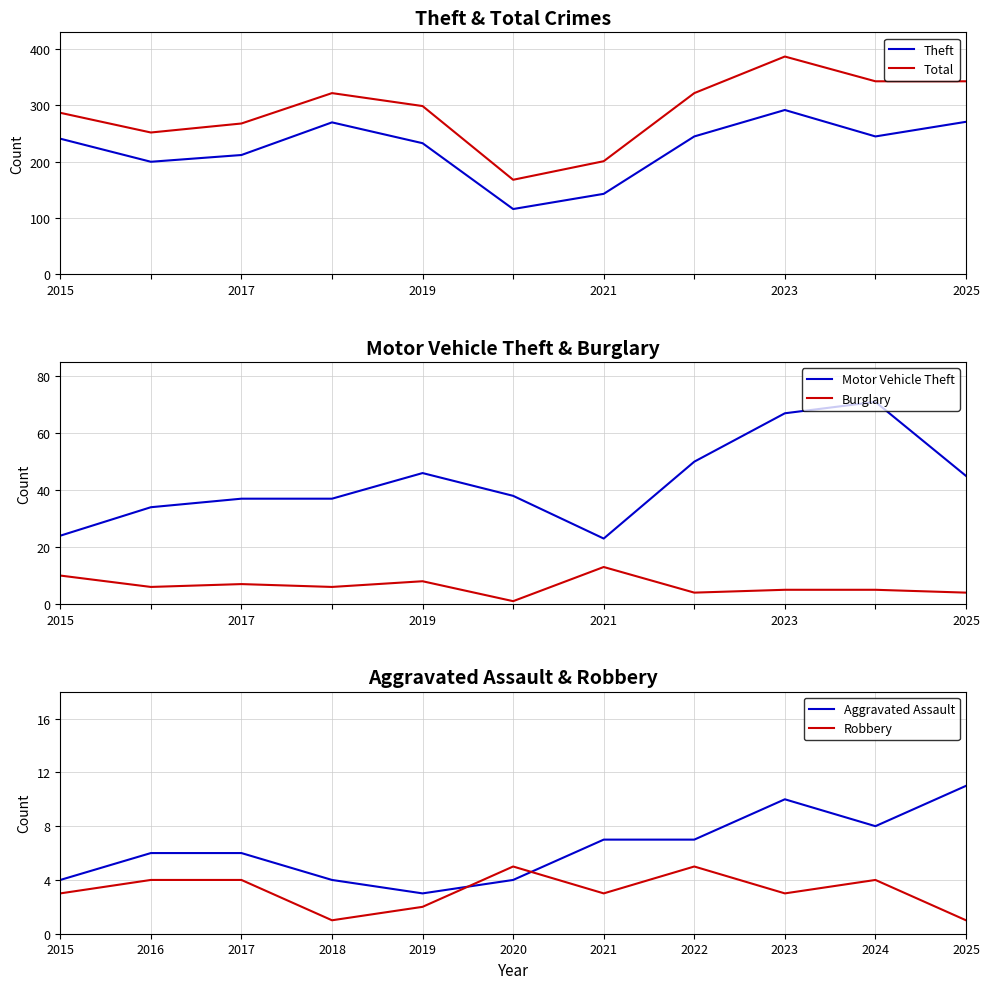

Which series has the largest range (max minus min)?

Total